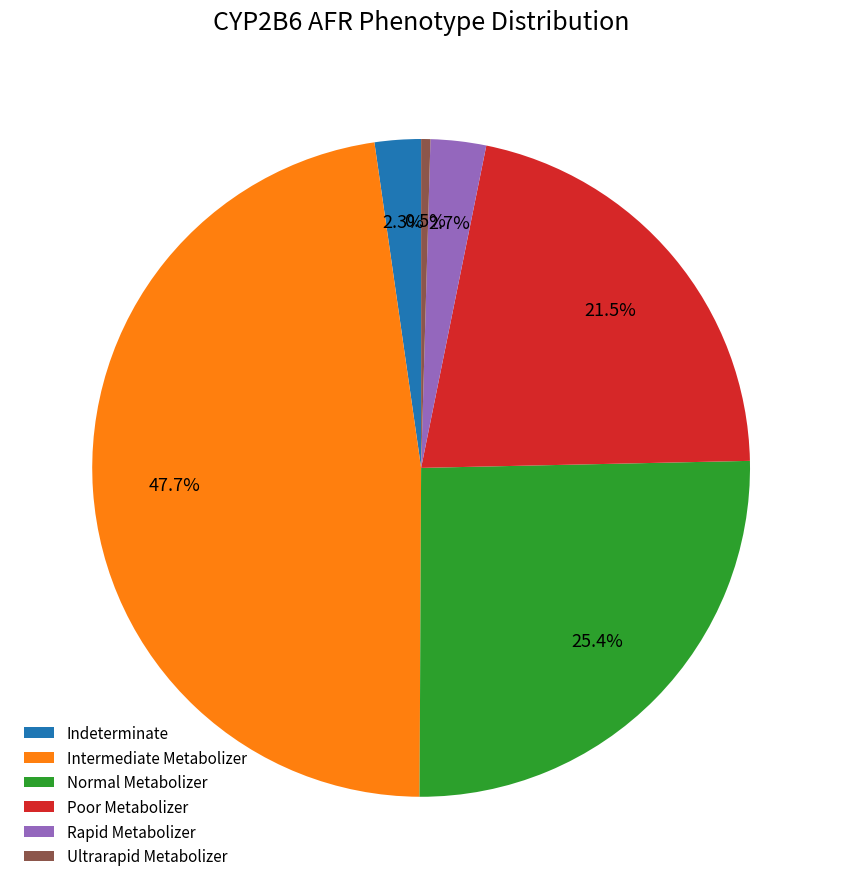

Which slice is the smallest?

Ultrarapid Metabolizer